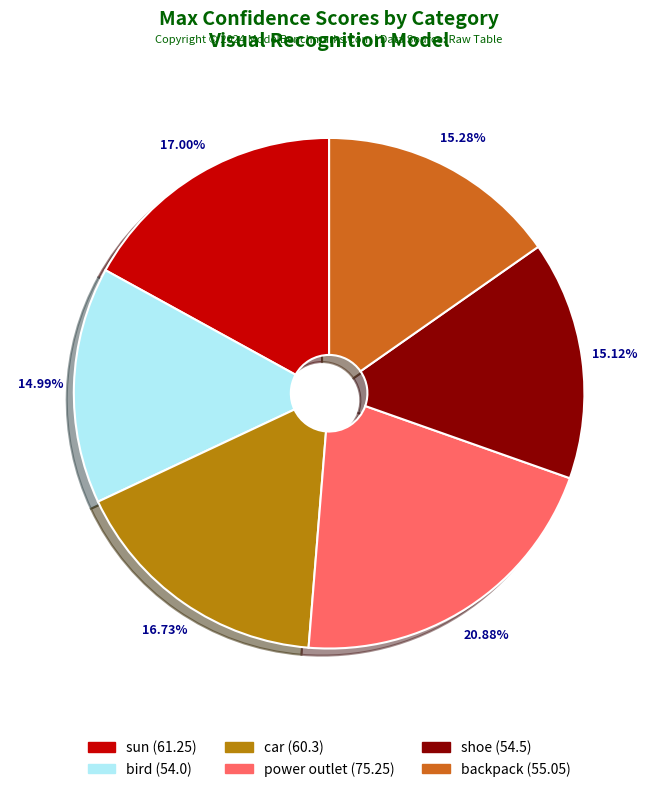

Combined, do shoe and sun account for over 50%?

No